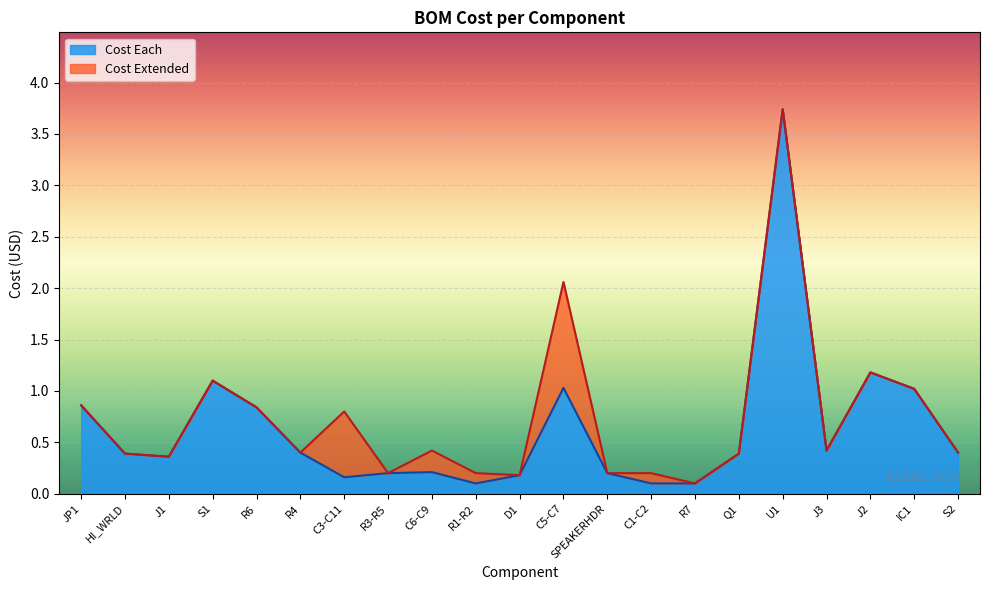

What position from the left is HI_WRLD?

2